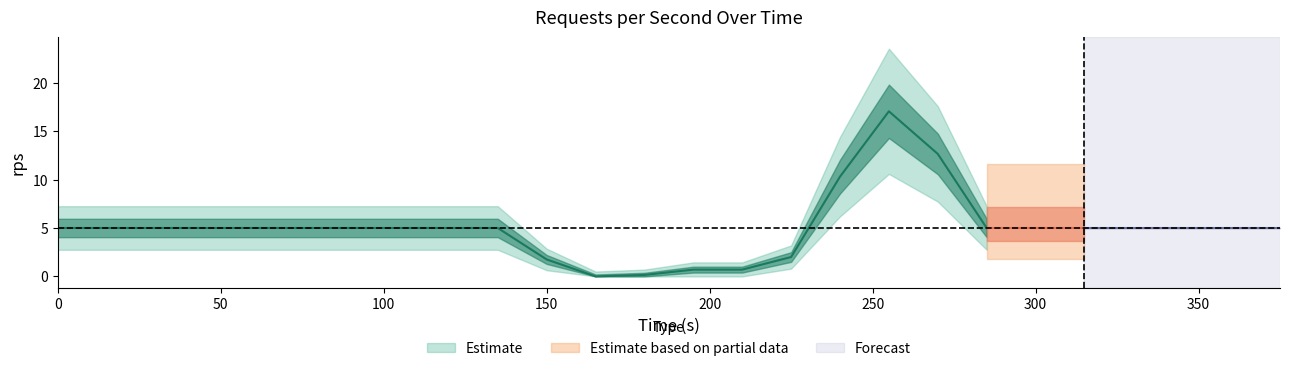

Is it true that the value at 240.0 is 10.3?

True